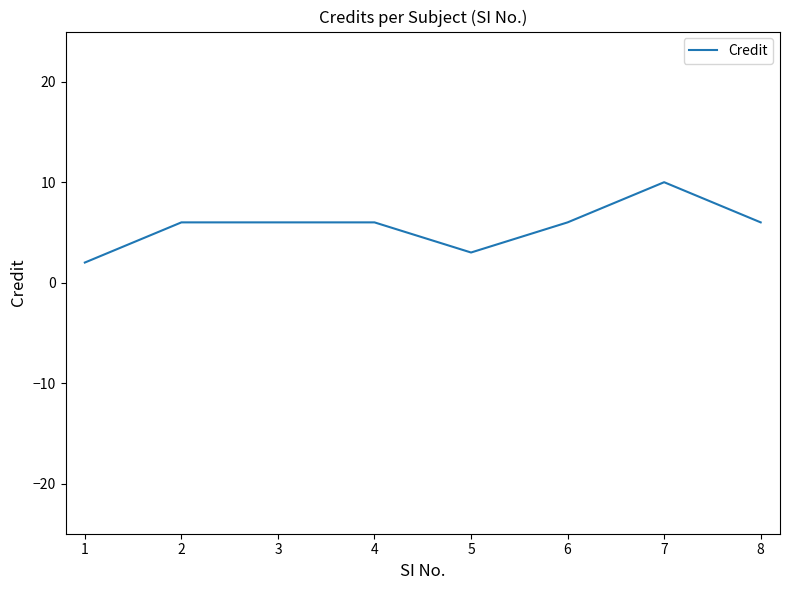

What is the change in value from 7 to 8?

-4